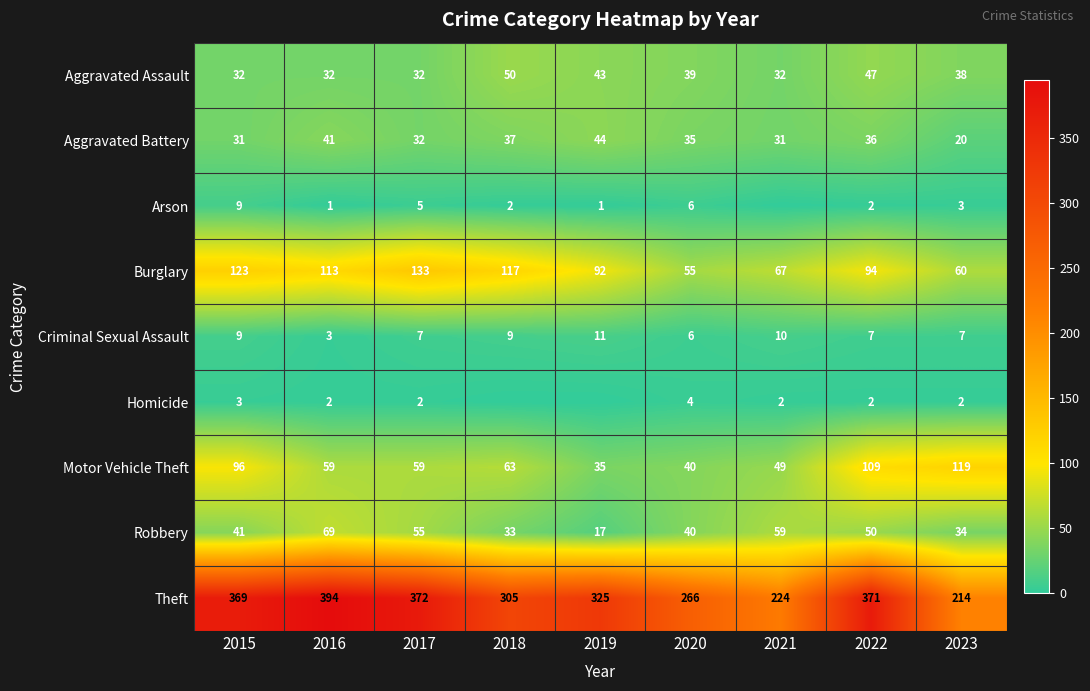

Read the Robbery value at 2023.

34